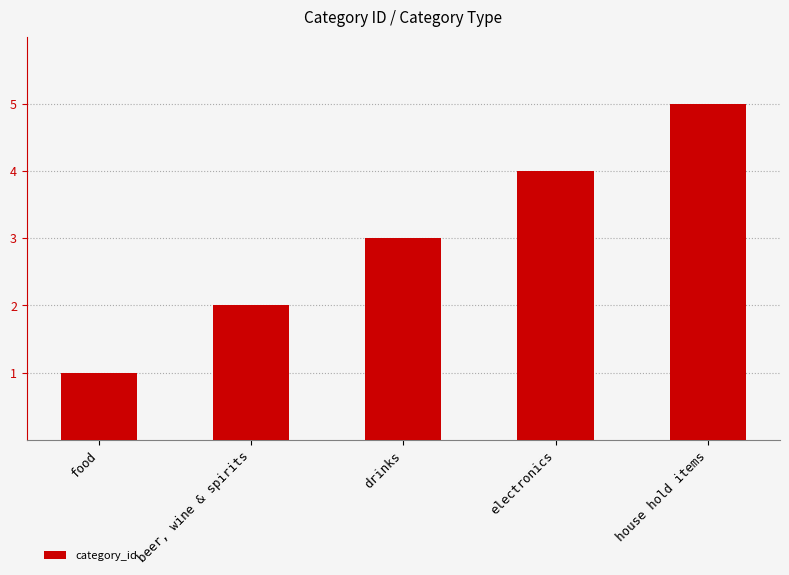

How many data points does each series have?

5